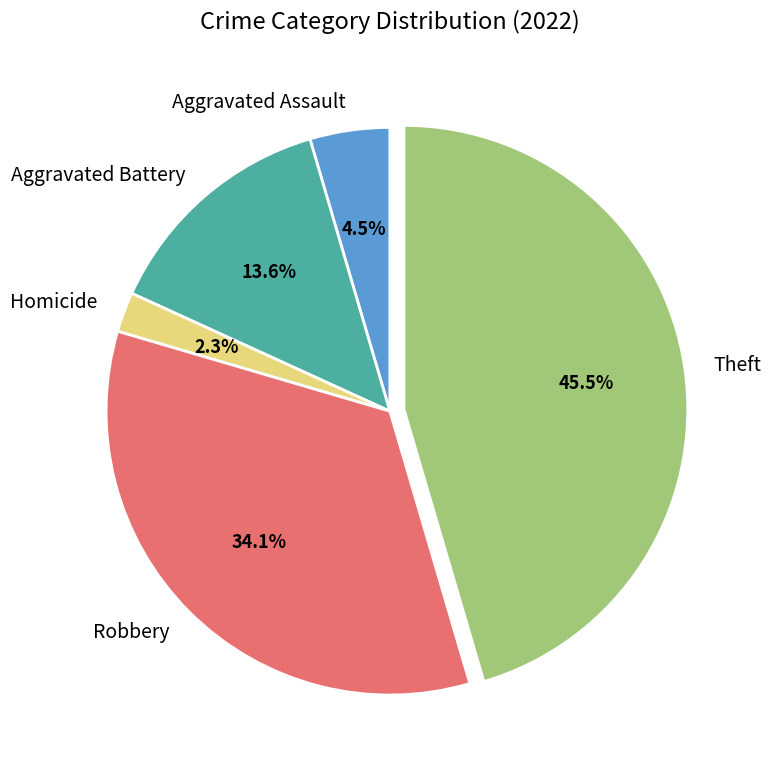

Rank the categories by value from lowest to highest.

Homicide, Aggravated Assault, Aggravated Battery, Robbery, Theft